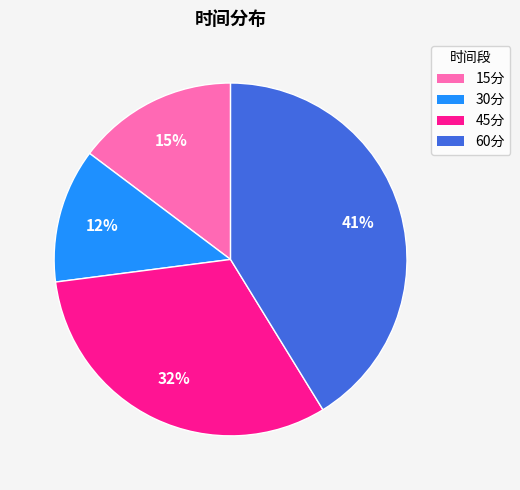

Does 15分 account for over 50% of the chart?

No